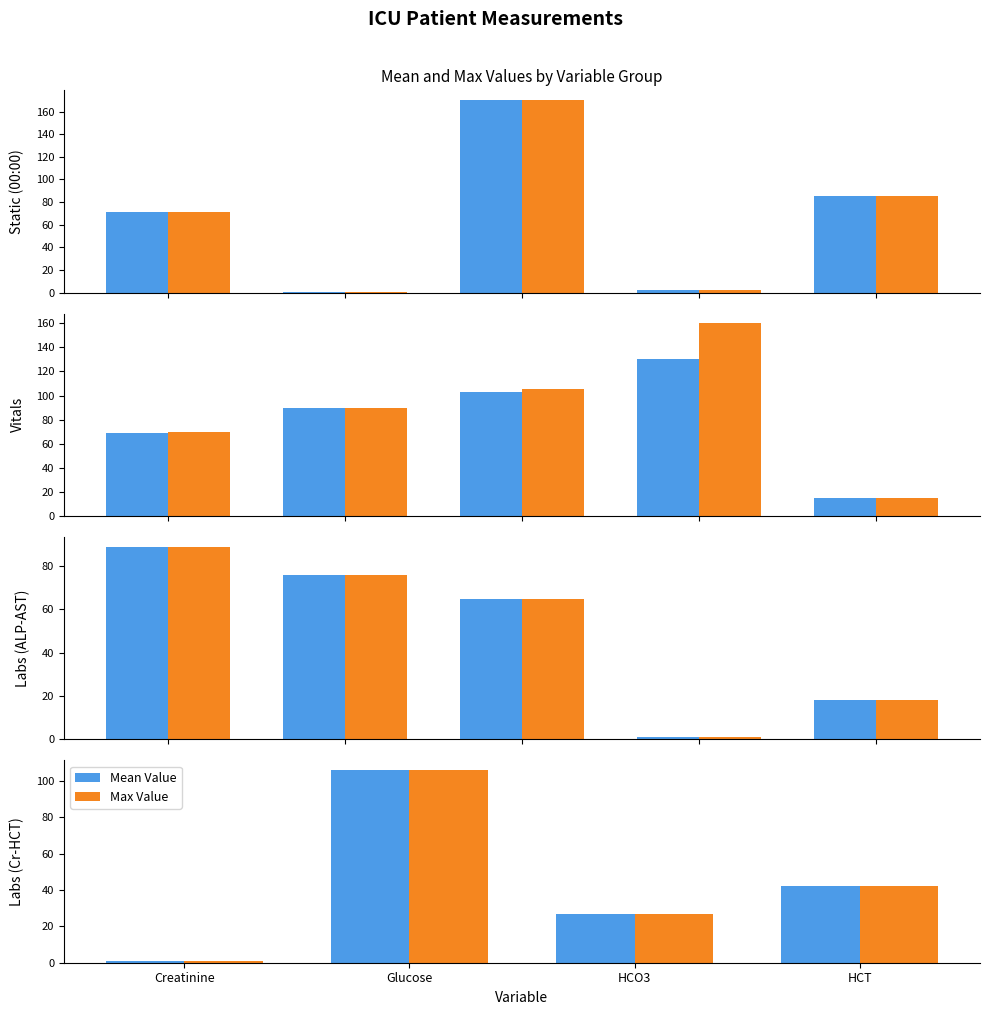

Which has a higher value, Creatinine or HCT?

HCT